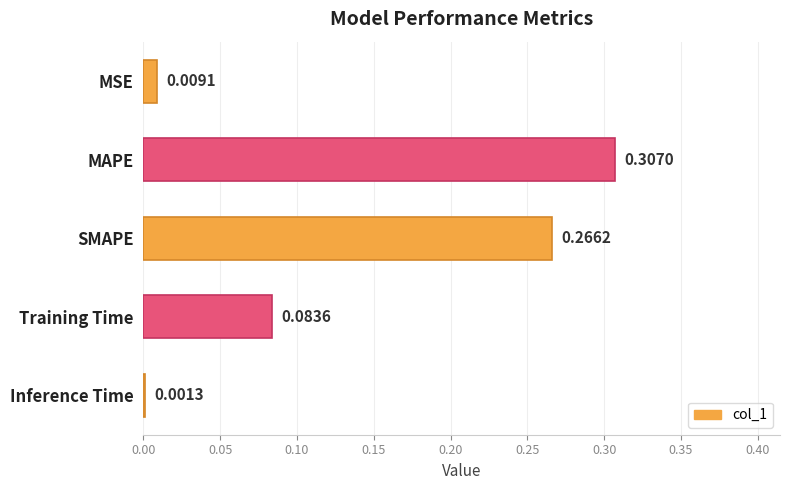

Count the number of categories in the chart.

5